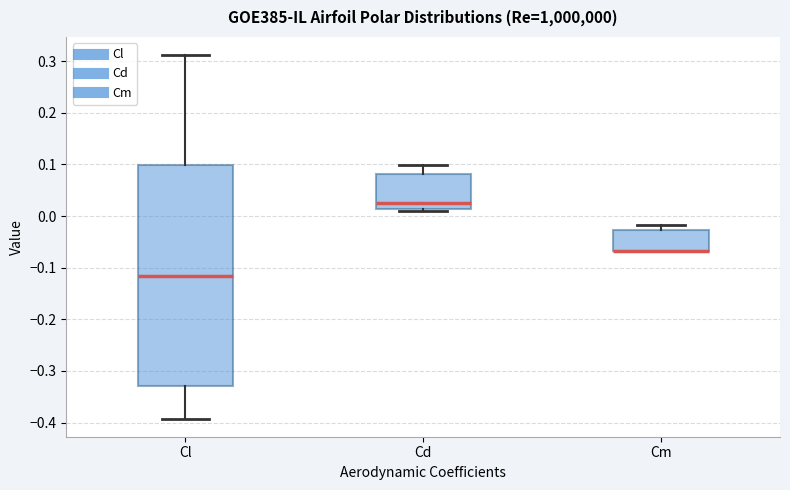

Which box is the tallest, from its lower edge to its upper edge?

Cl